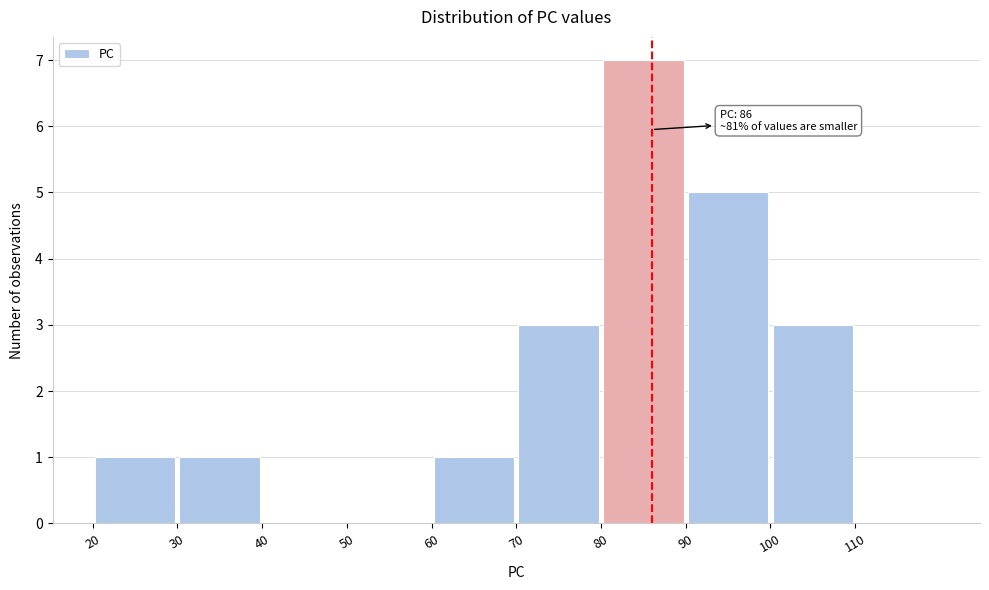

Over which range of the x-axis is the bar tallest?

80 to 90